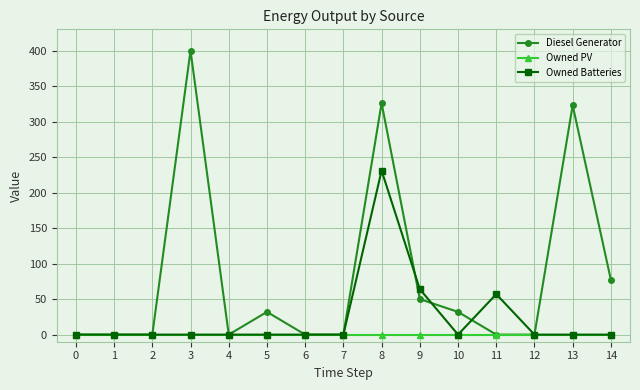

Rank the series by their average value, from highest to lowest.

Diesel Generator, Owned Batteries, Owned PV